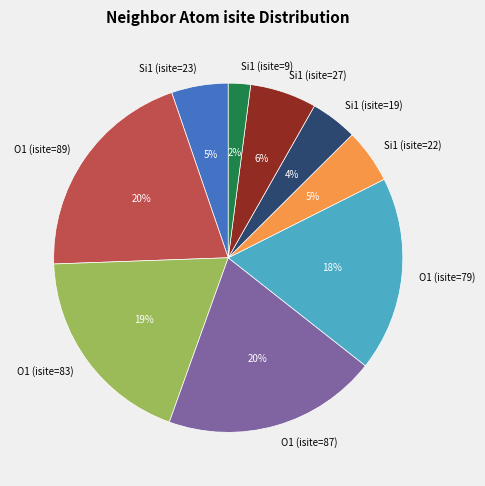

Is the sum of O1 (isite=79) and O1 (isite=83) greater than half?

No